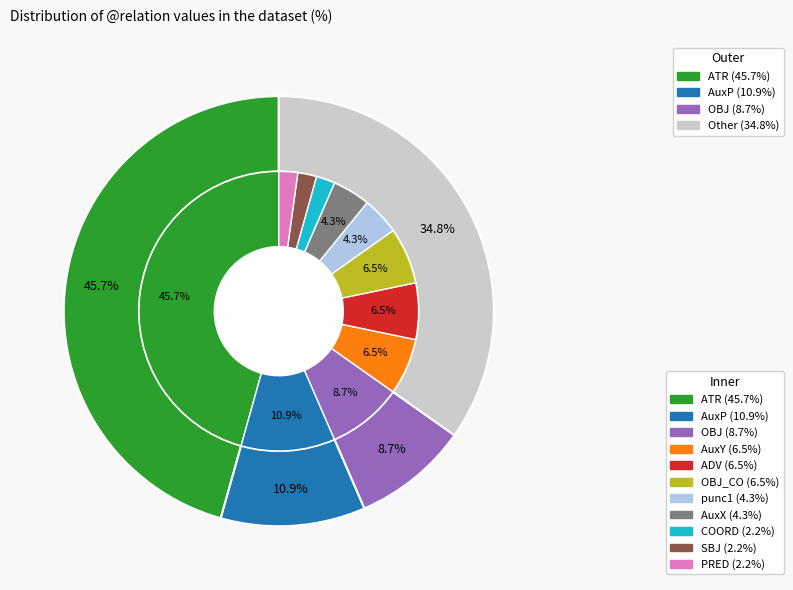

To the nearest percent, what portion does OBJ represent?

9%